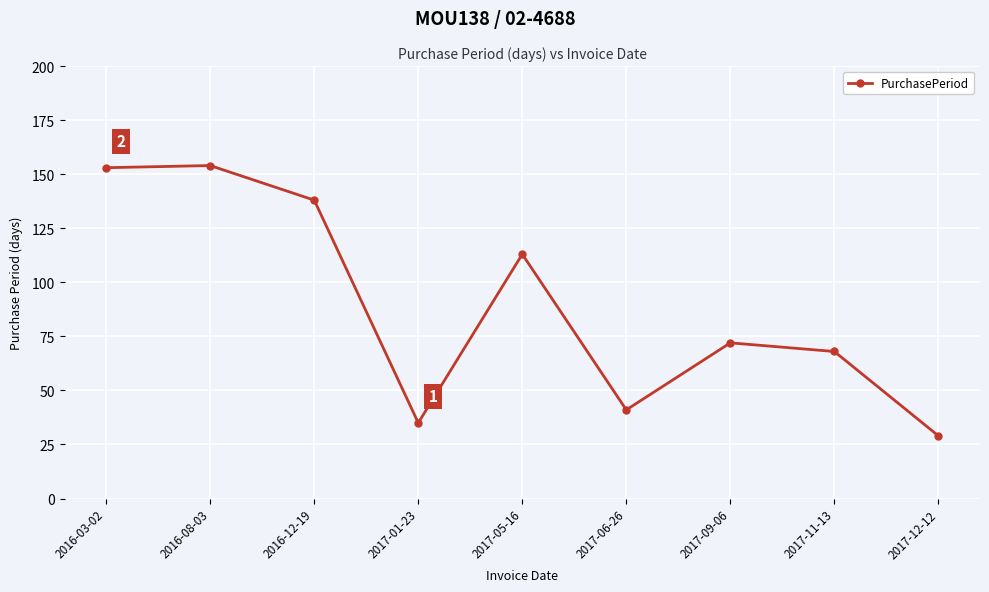

How many interior local valleys (lower than both neighbors) does the data have?

2